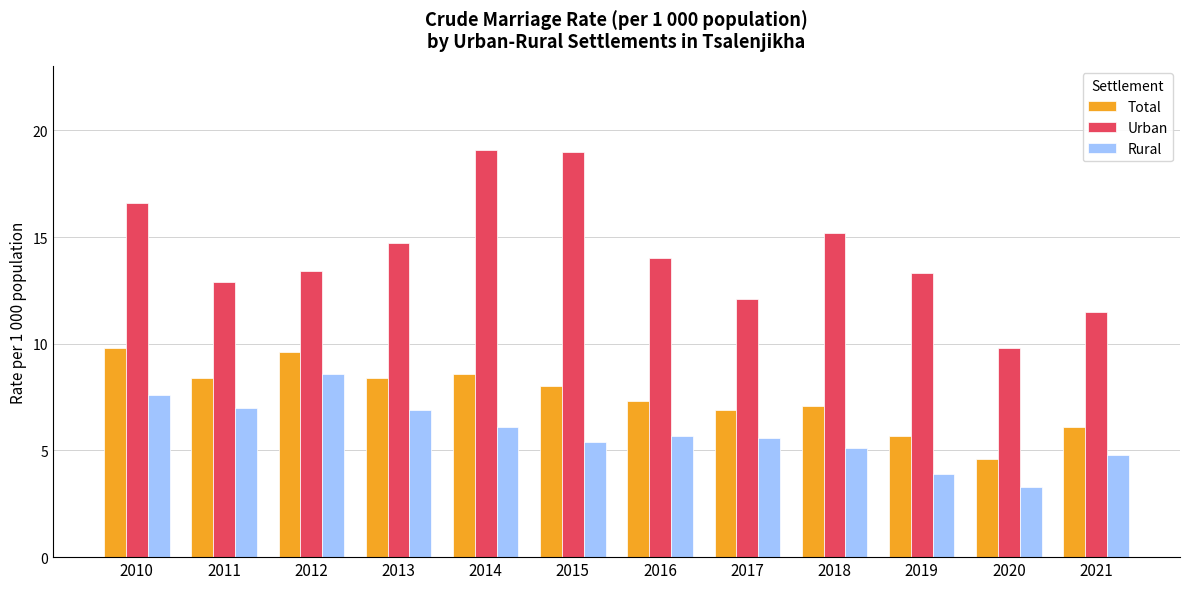

What is the difference between the maximum and minimum values in the Total series?

5.2